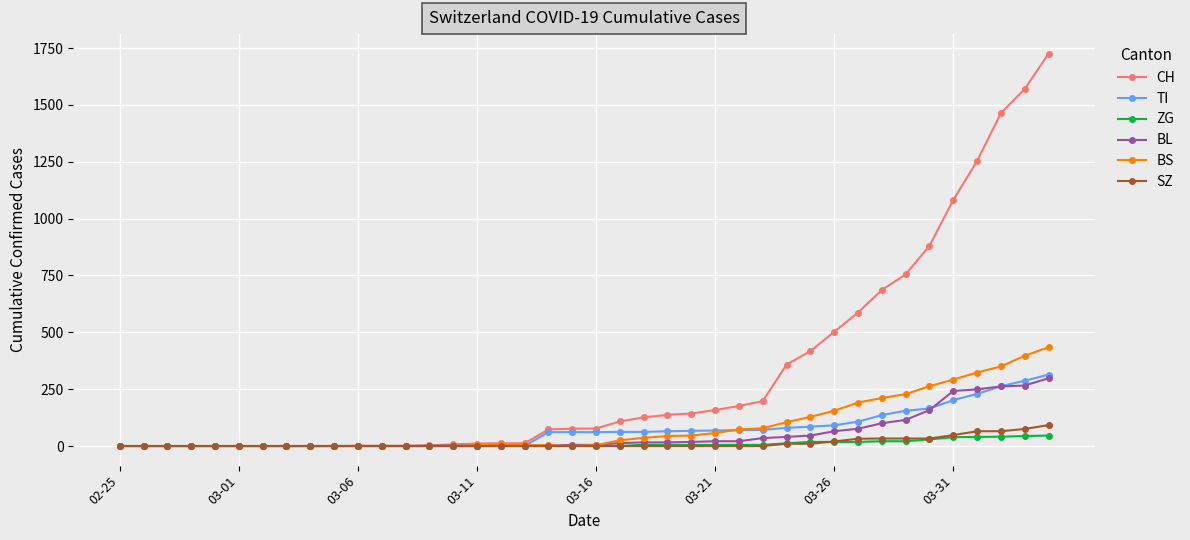

Which series has the largest total across all categories?

CH